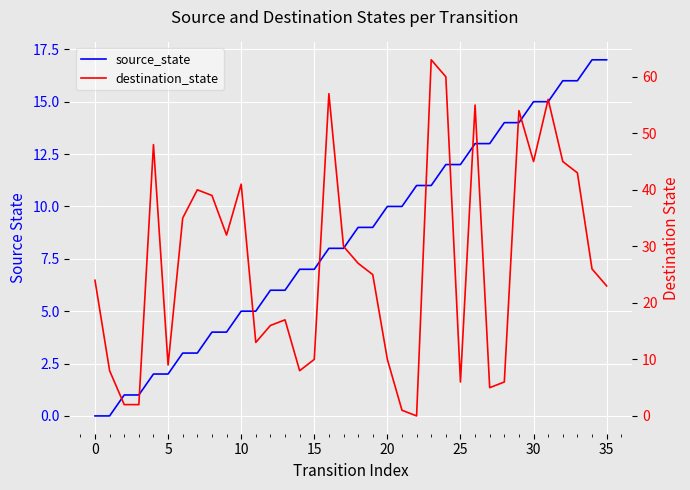

What are all the series names shown in the legend?

source_state, destination_state